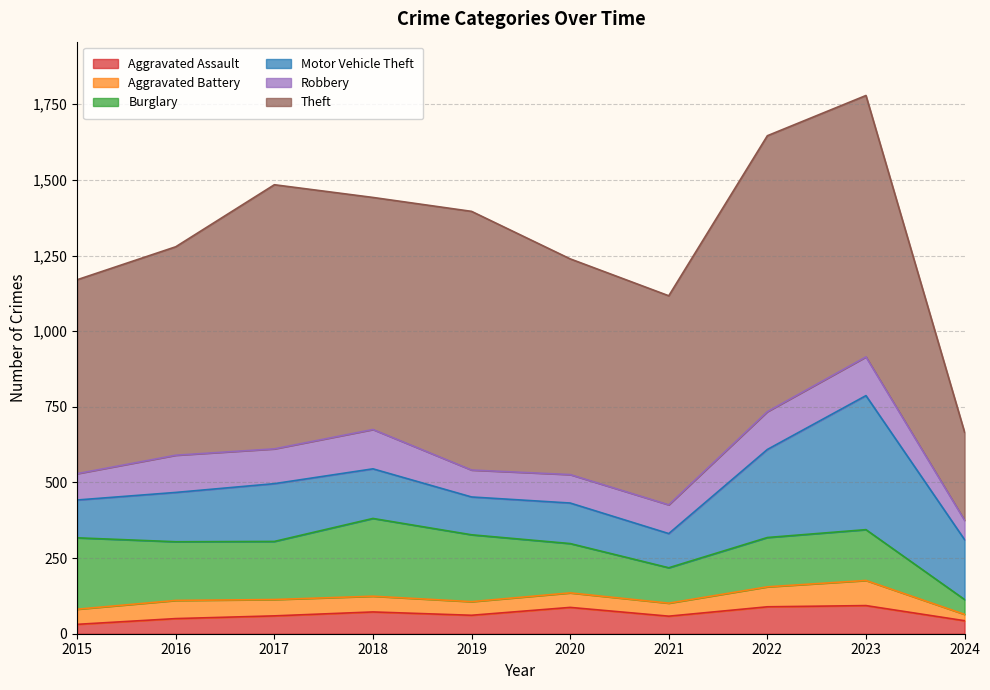

The Aggravated Battery series shows 68 at 2019. True or false?

False